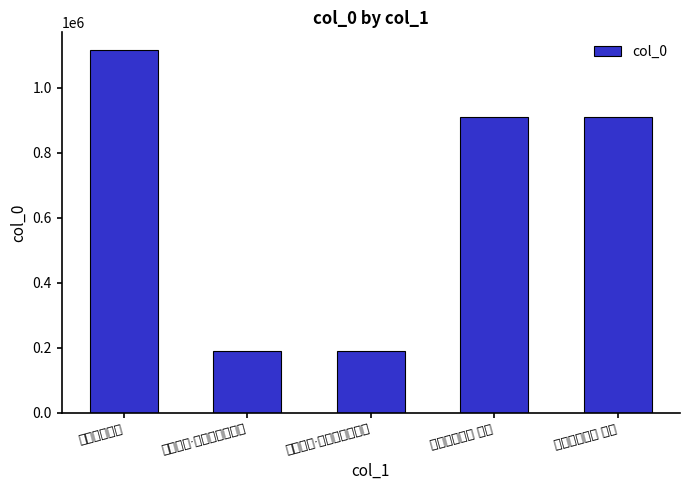

Are the bars grouped side by side (vs. stacked)?

No